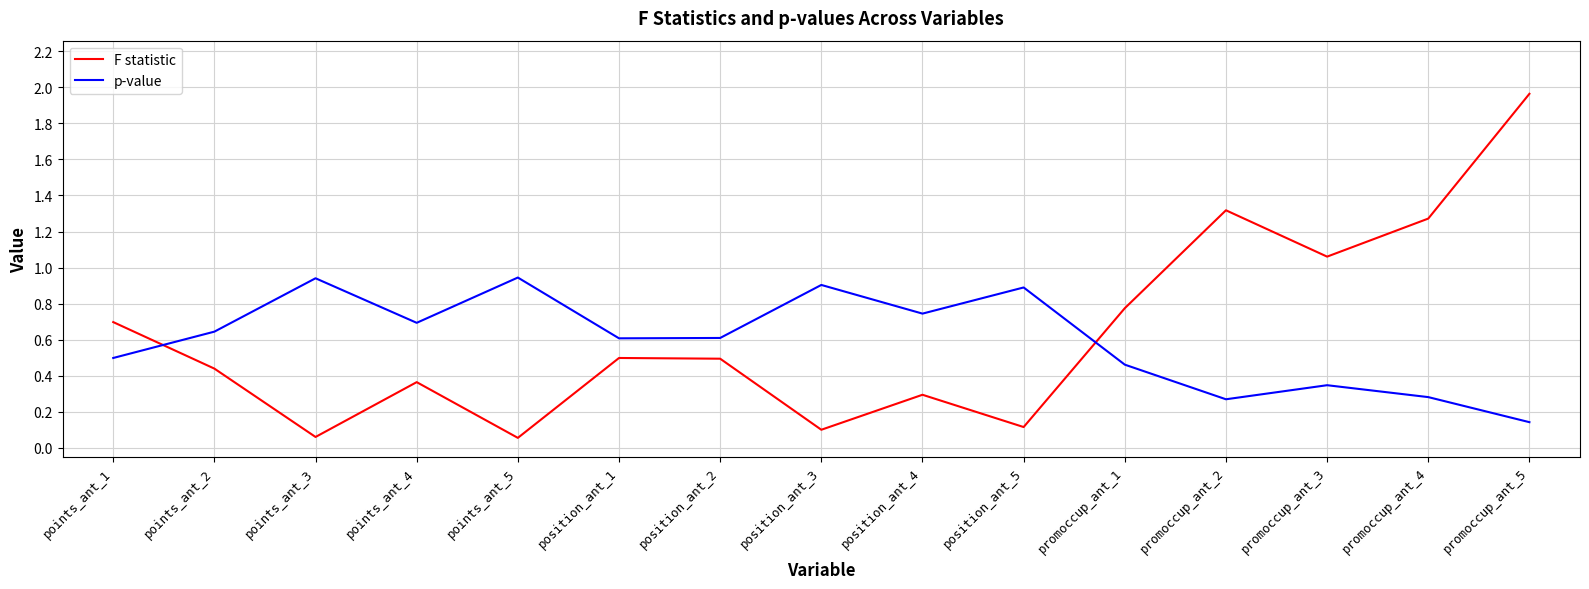

List the series in order of their overall mean, highest first.

F statistic, p-value